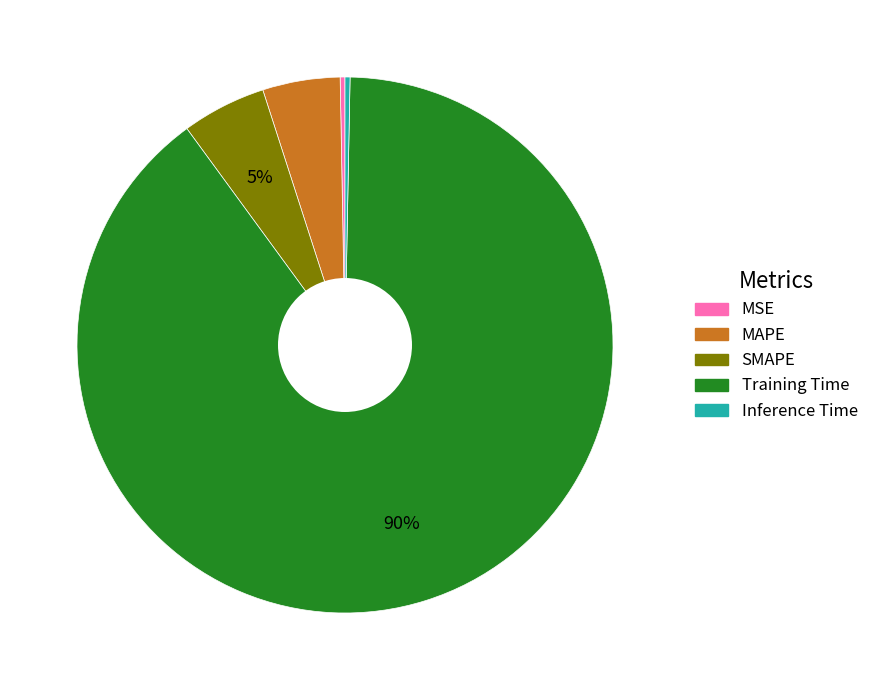

Count the number of slices in the pie.

5